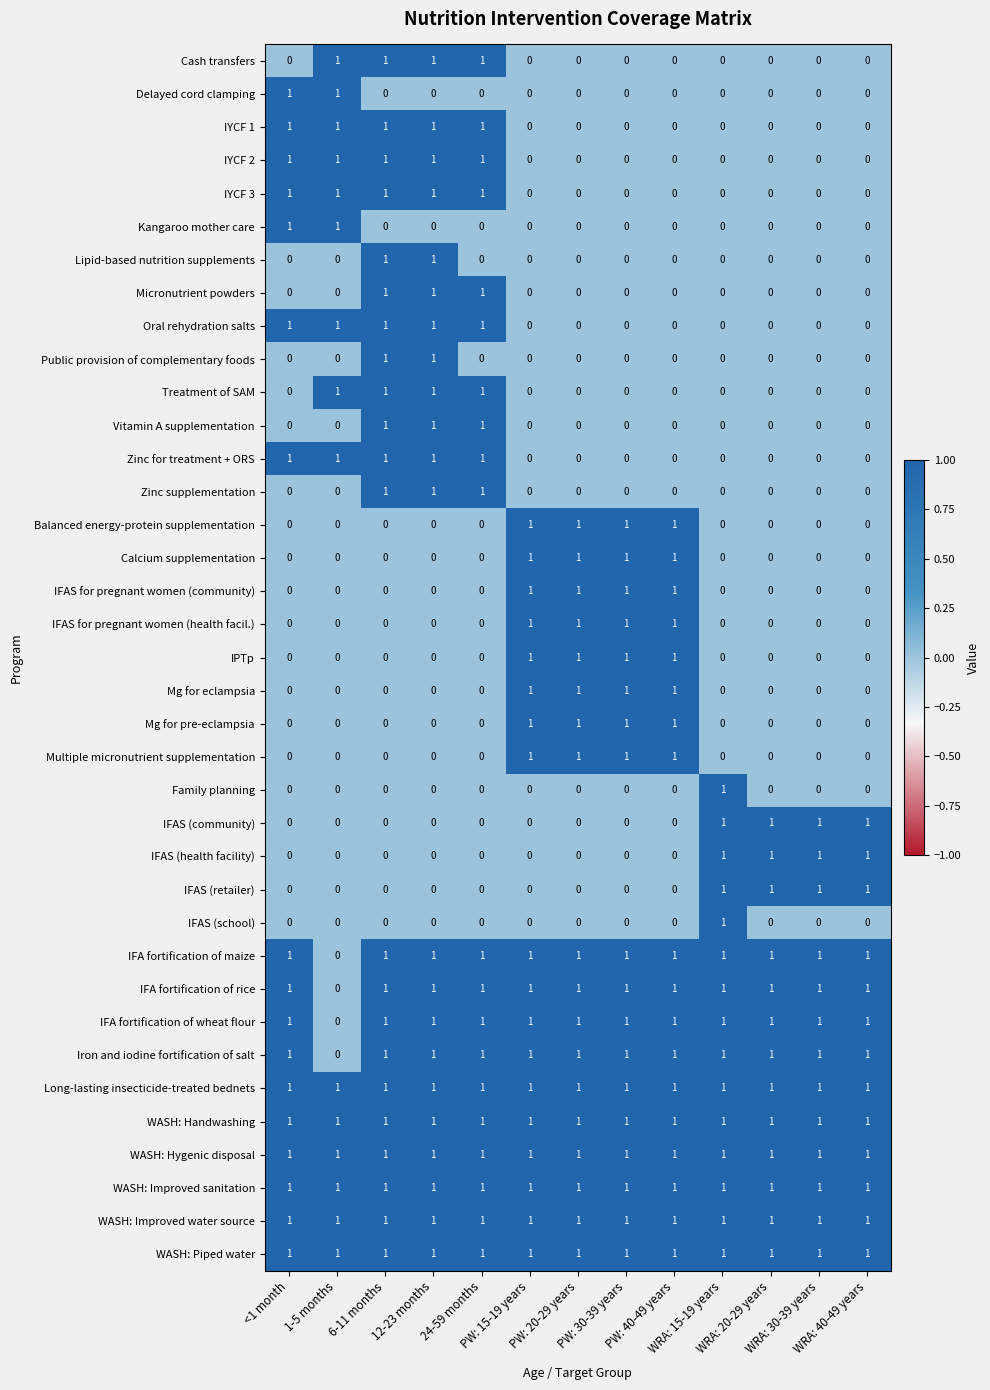

How many Micronutrient powders values are between 0 and 1?

13